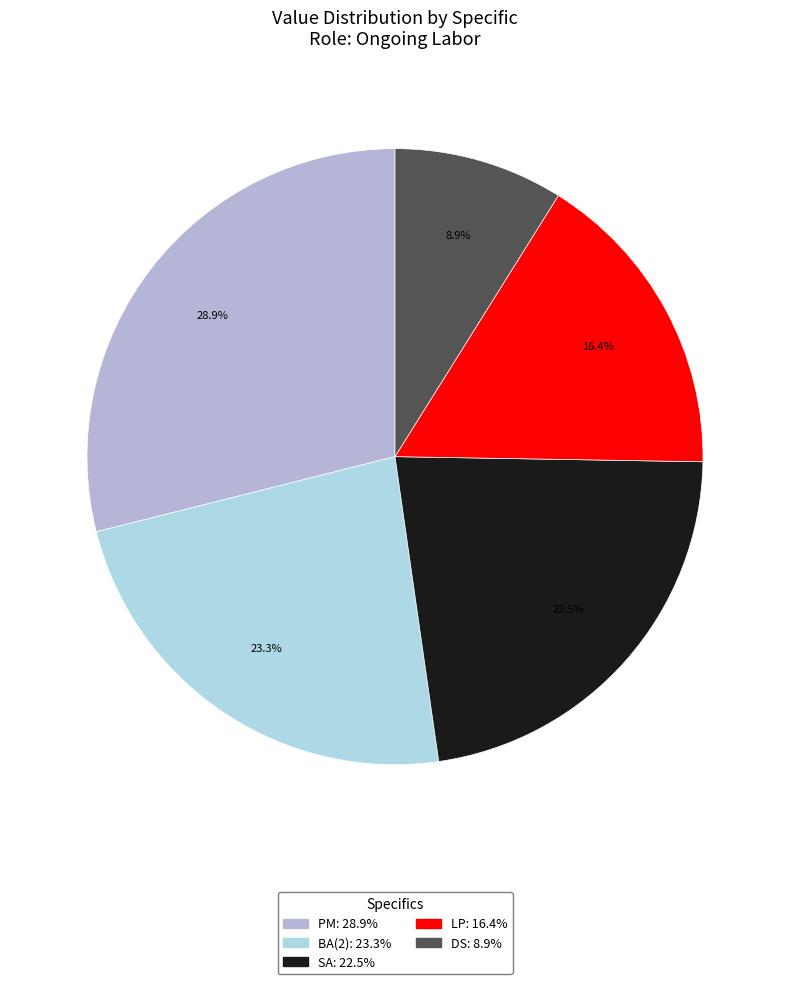

Rank the categories by value from lowest to highest.

DS, LP, SA, BA(2), PM